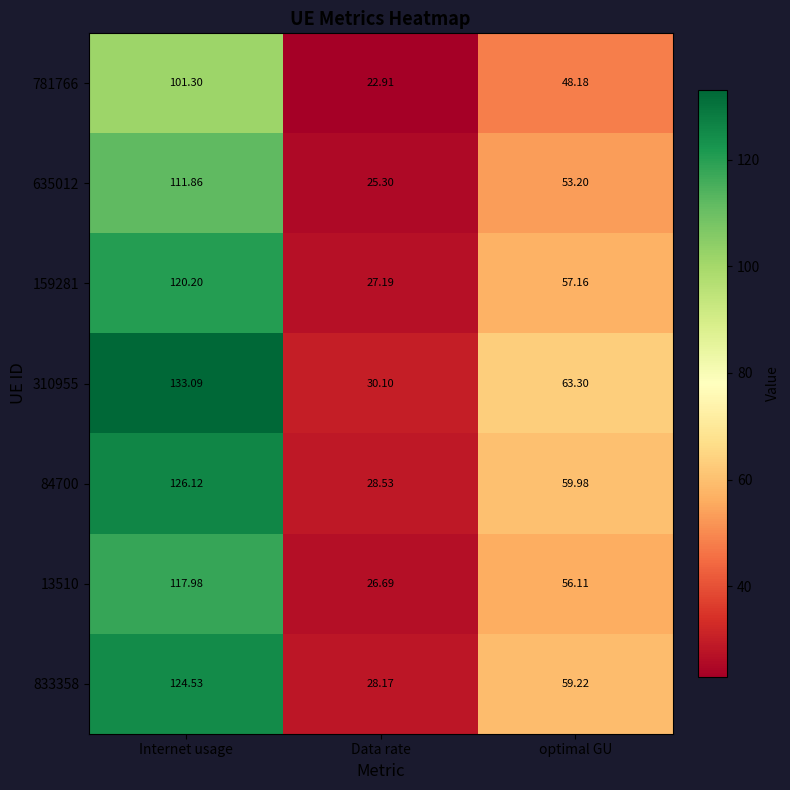

Between Data rate and optimal GU, which series saw the biggest shift?

310955